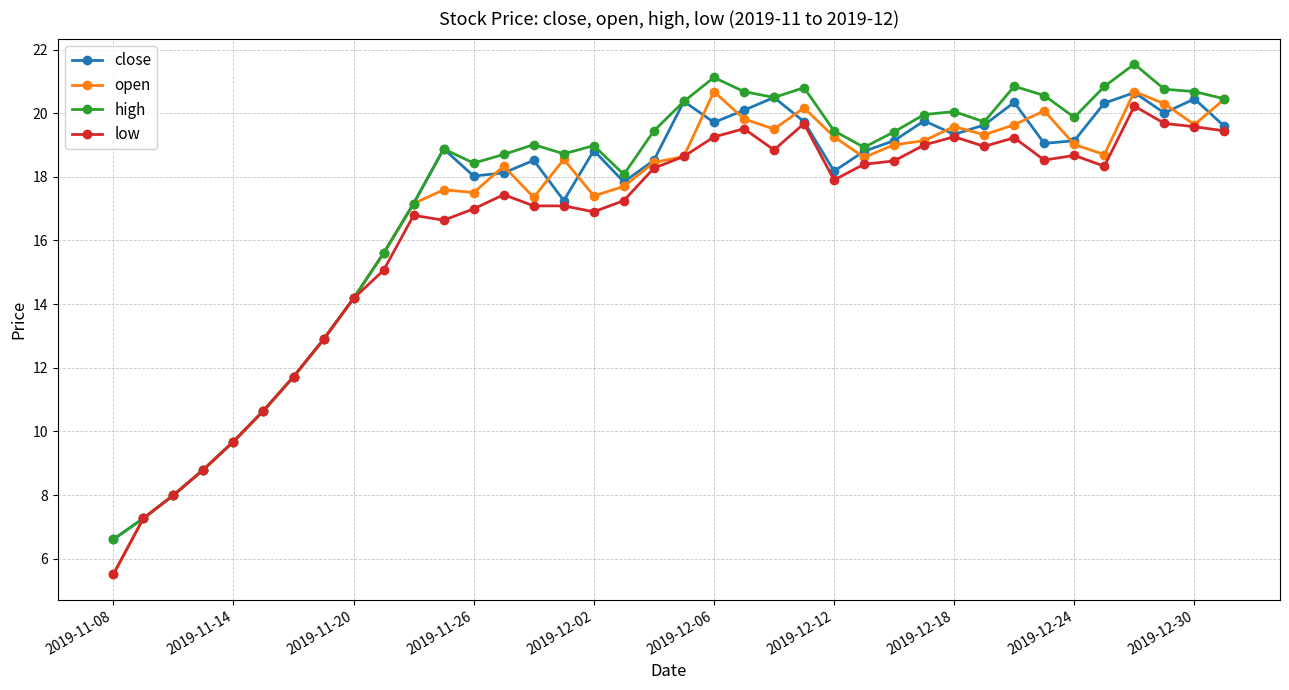

What is the value of the high point at the 26th from the left?

18.9